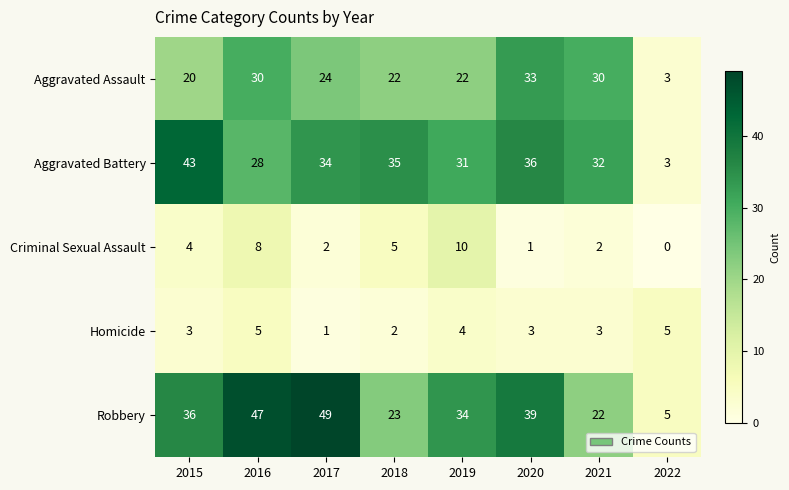

At which label is Robbery closest to 27?

2018